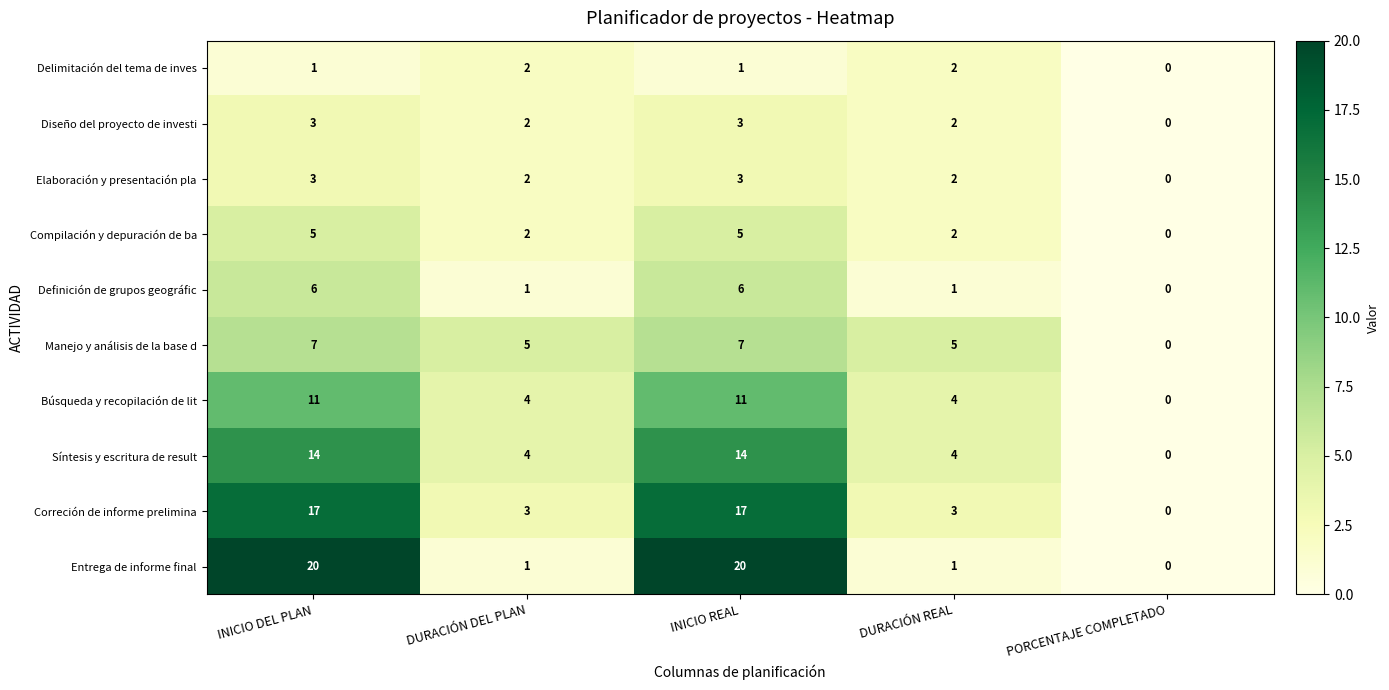

What is the spread (max minus min) of values at DURACIÓN REAL?

4